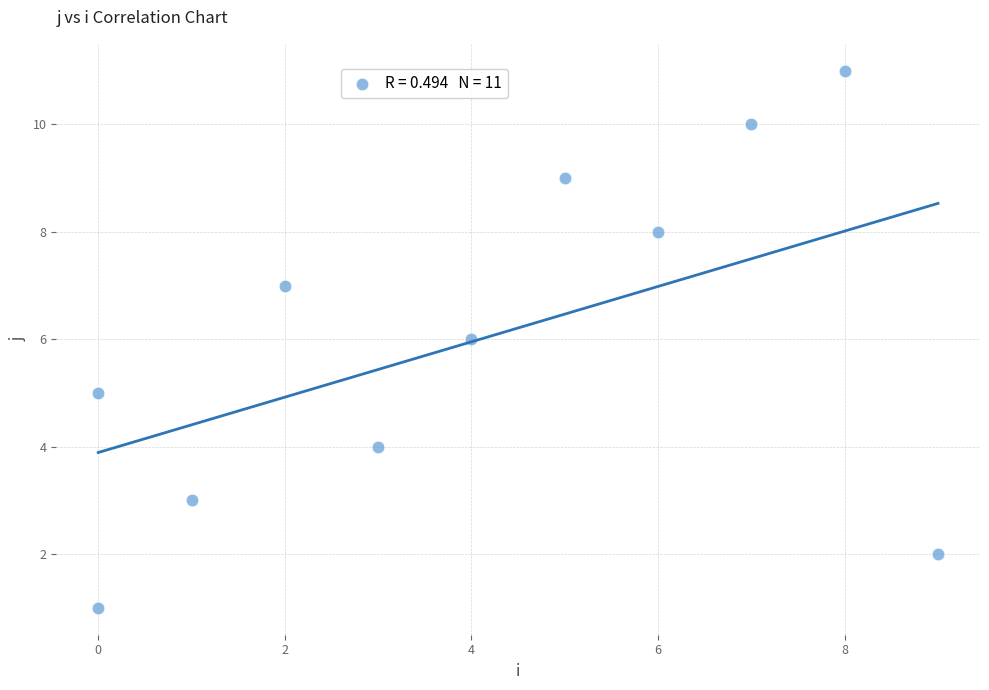

What is the range of Y values (max minus min)?

10